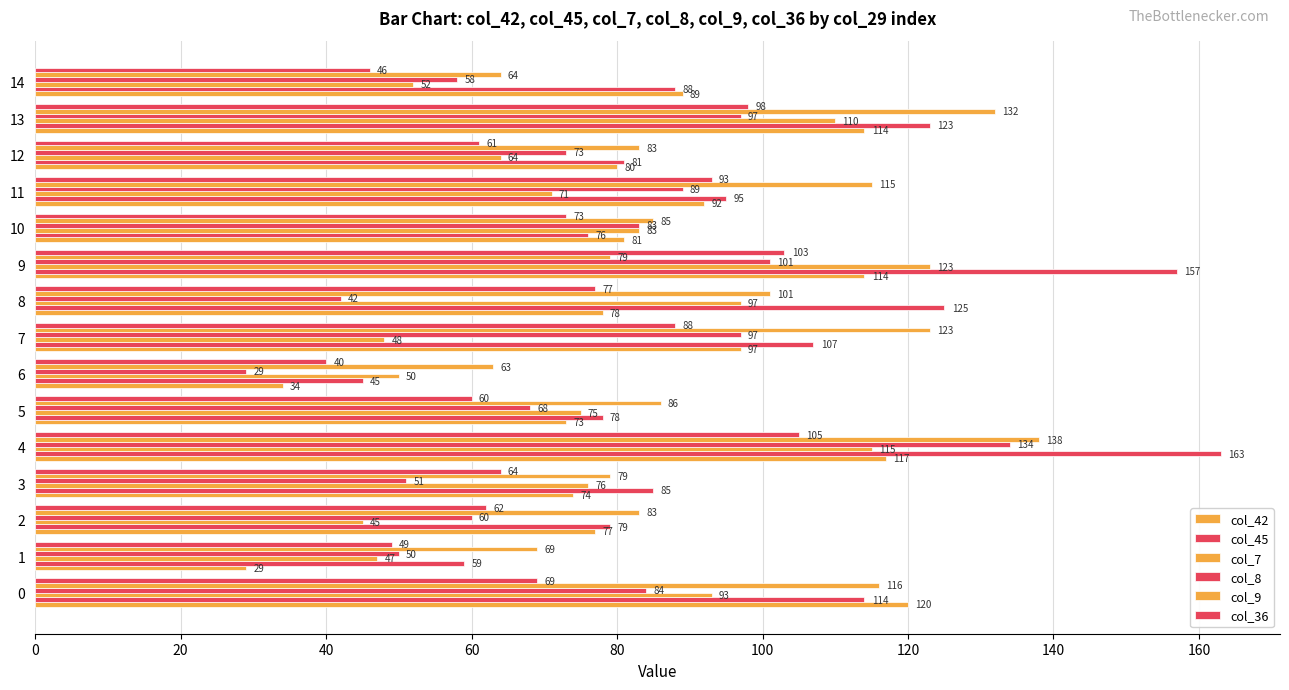

How many categories are shown in the chart?

15